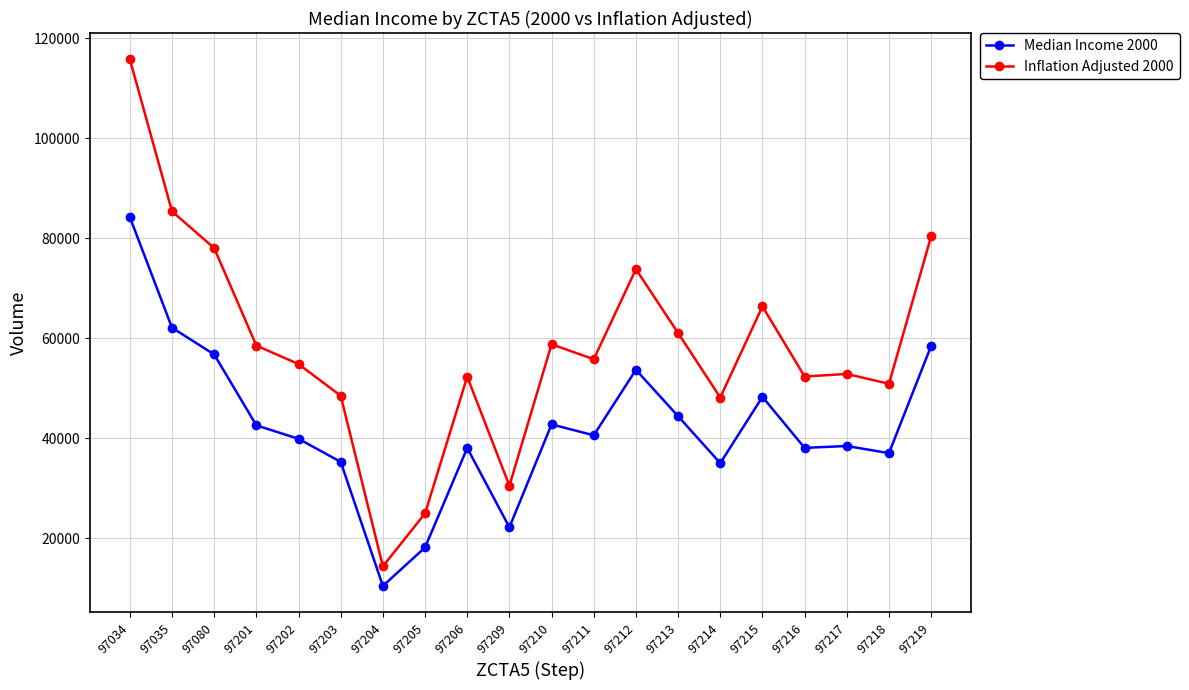

What is the lowest value of the Median Income 2000 series?

10465.0